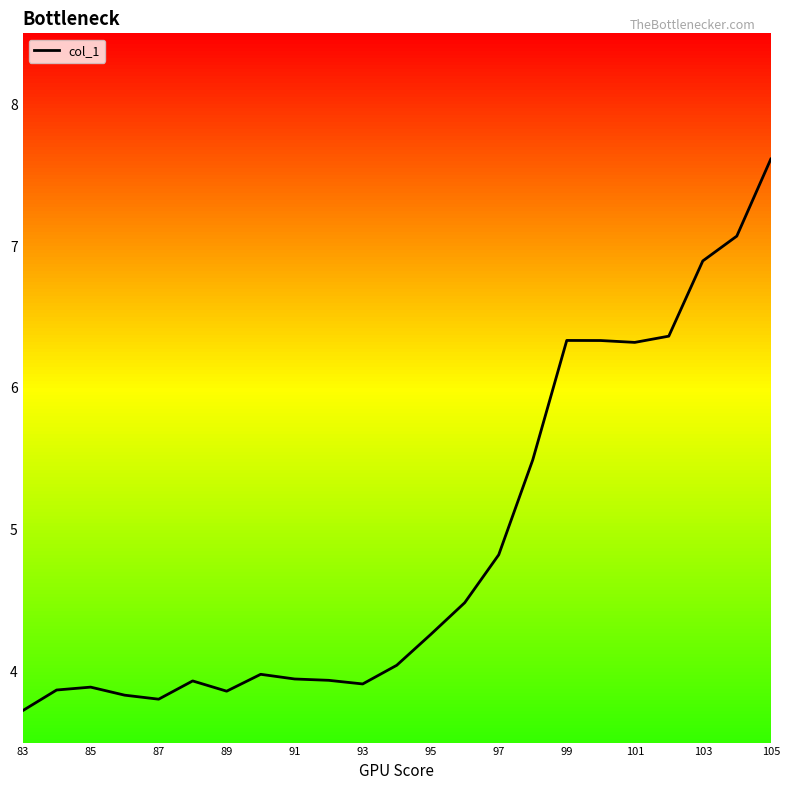

Which category has the highest value in the col_1 series?

105